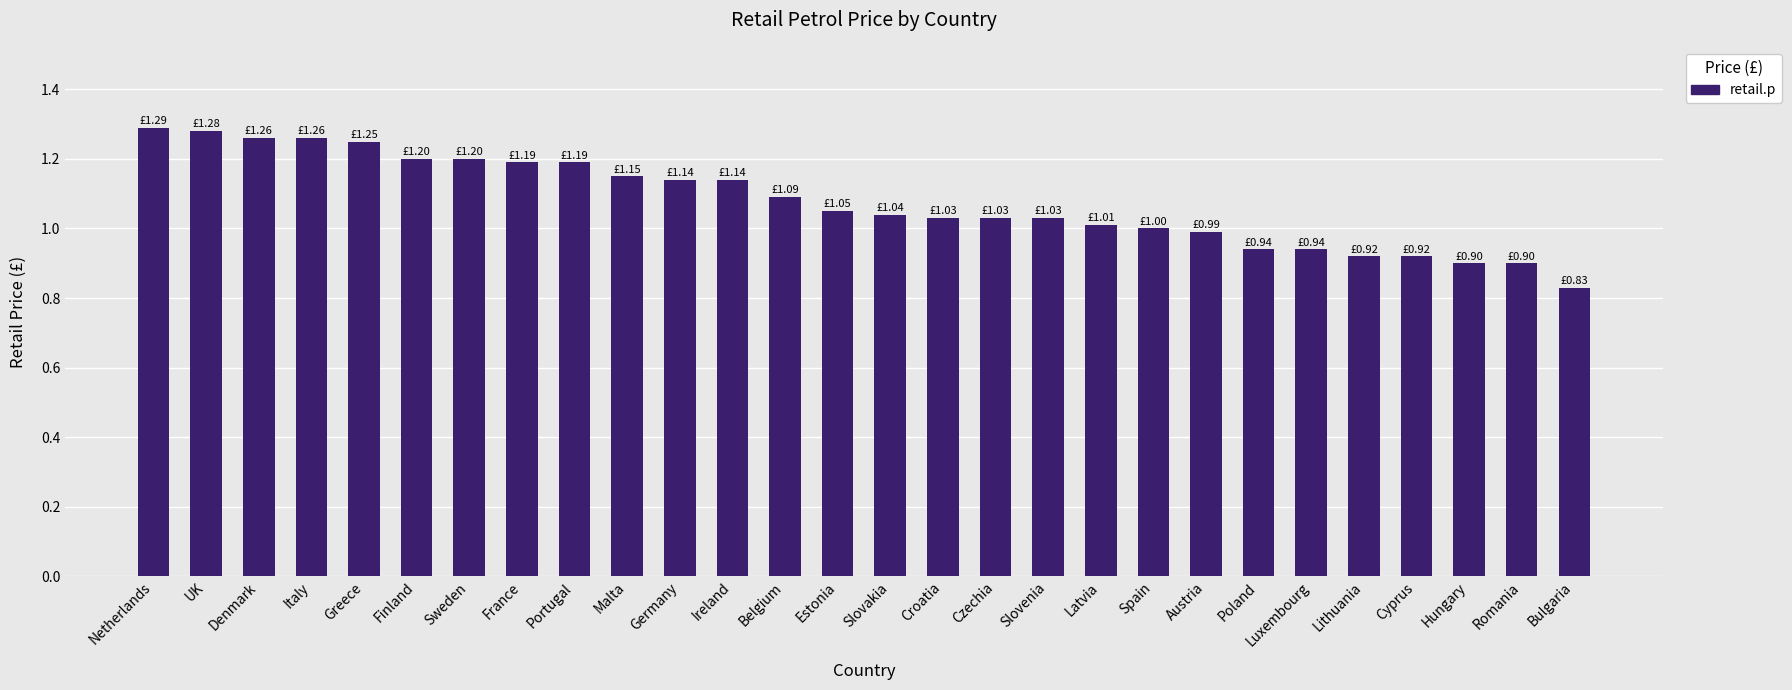

Count the number of data series in this chart.

1